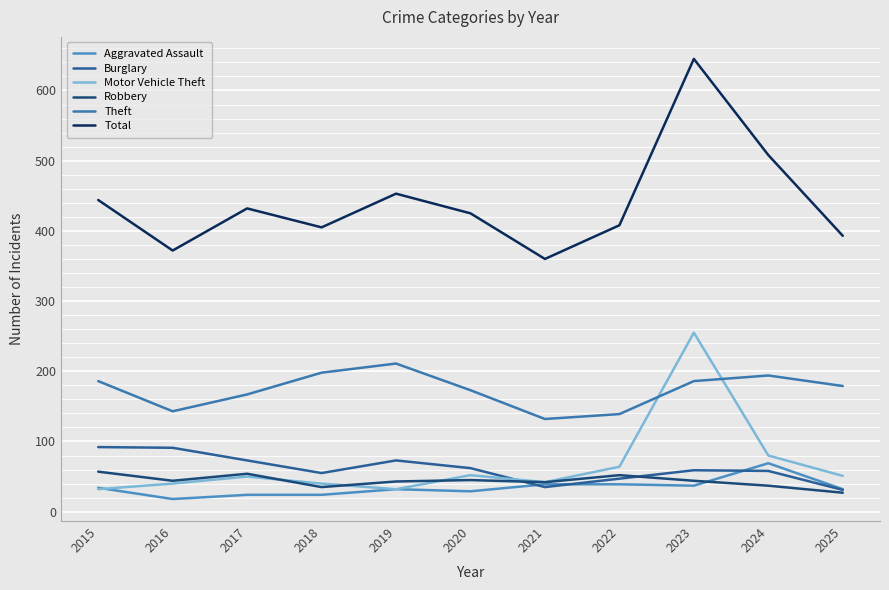

True or false: Theft and Burglary intersect in this chart.

False